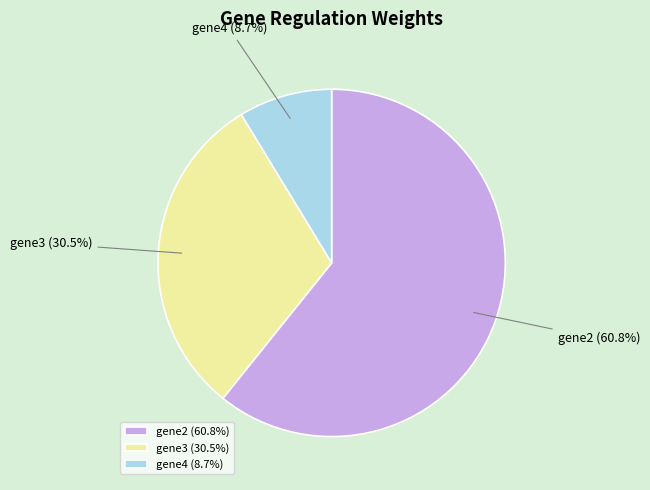

What portion of the pie excludes gene3?

69.5%